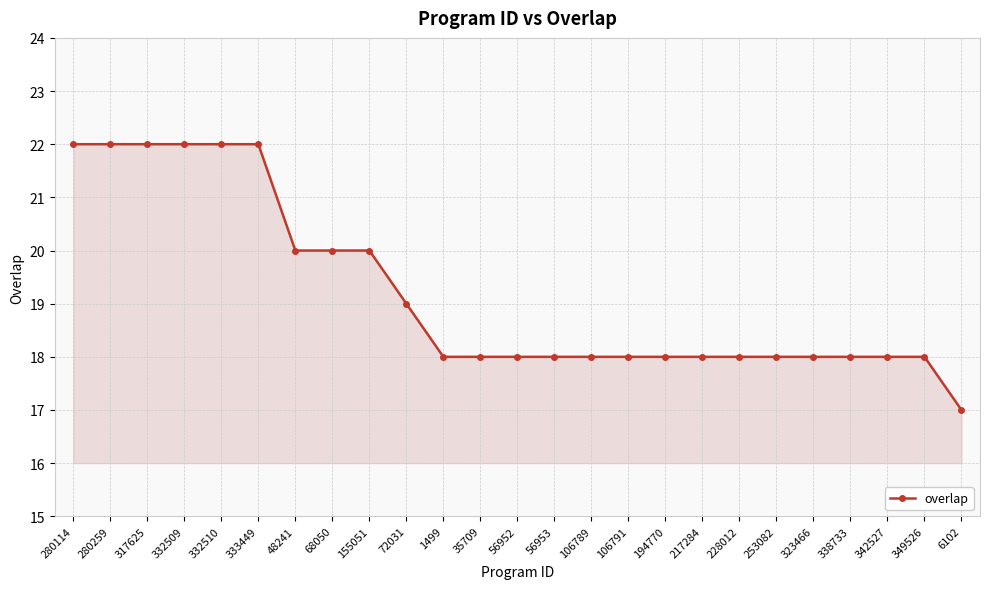

What is the label of the 22nd point from the left?

338733